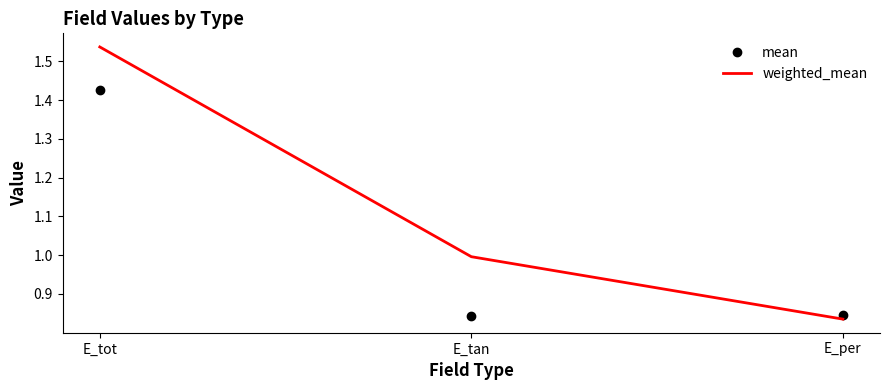

The weighted_mean series shows 0.4 at E_tan. True or false?

False